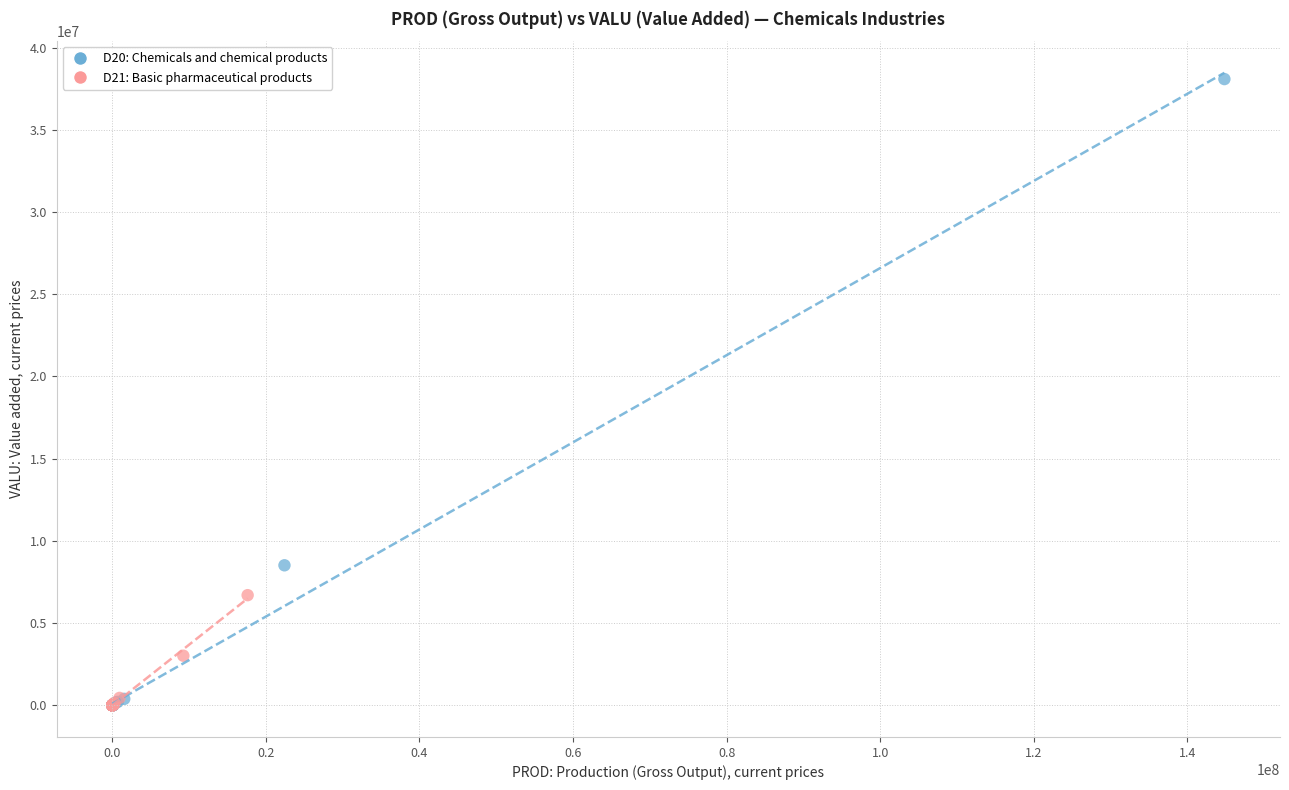

Which series has the widest spread of Y values?

D20: Chemicals and chemical products